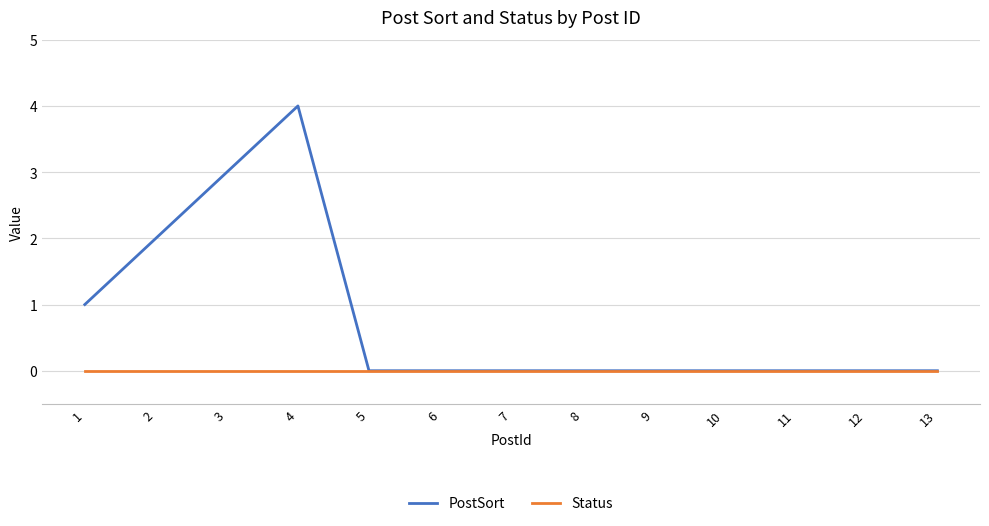

List the series in order of their peak value, highest first.

PostSort, Status